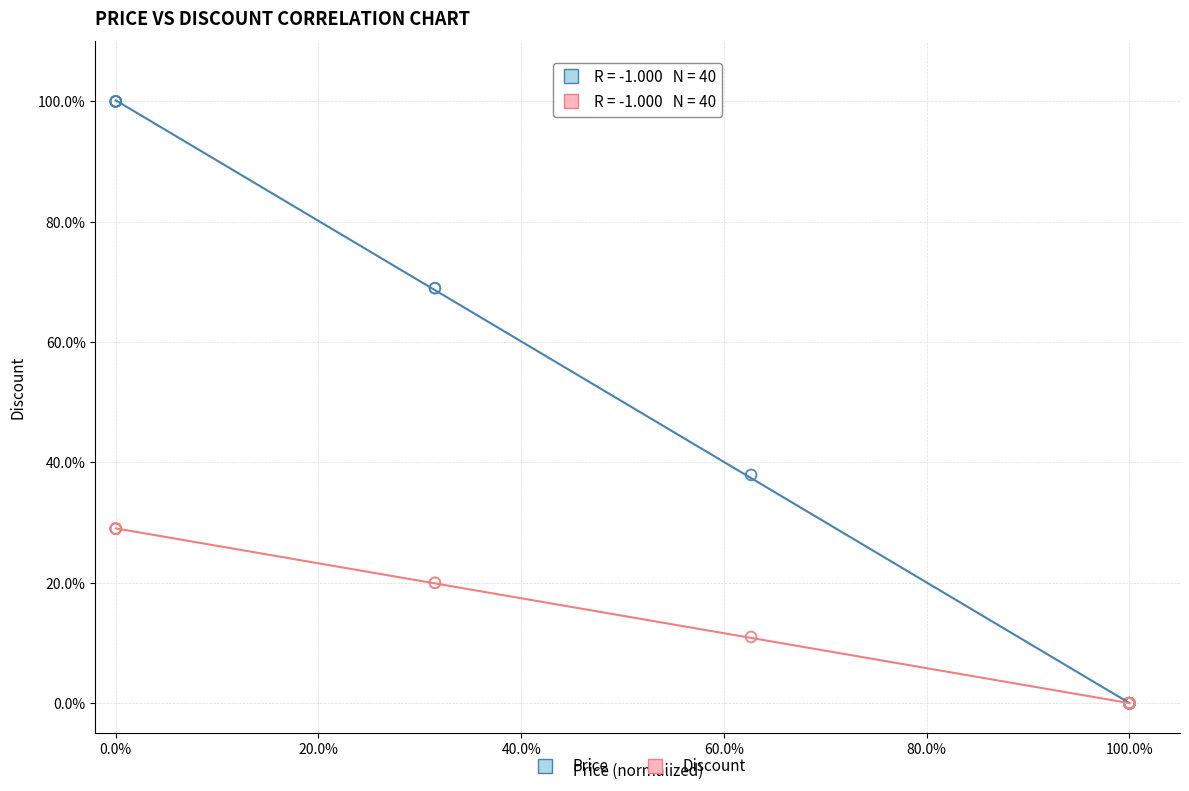

Which series has the widest spread of Y values?

Price